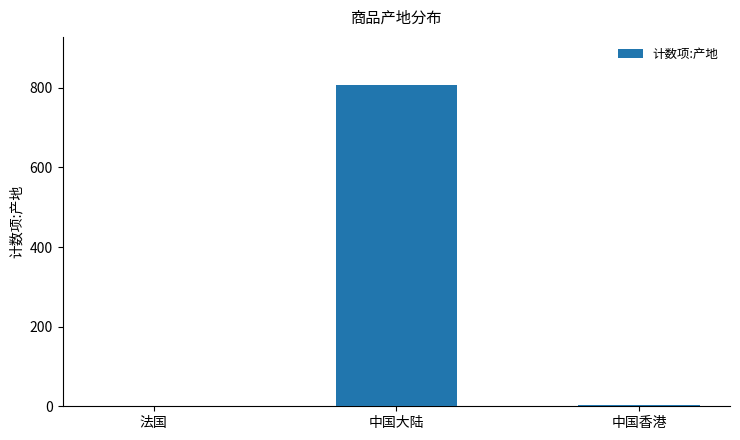

True or false: the data shows 807 at 中国大陆.

True